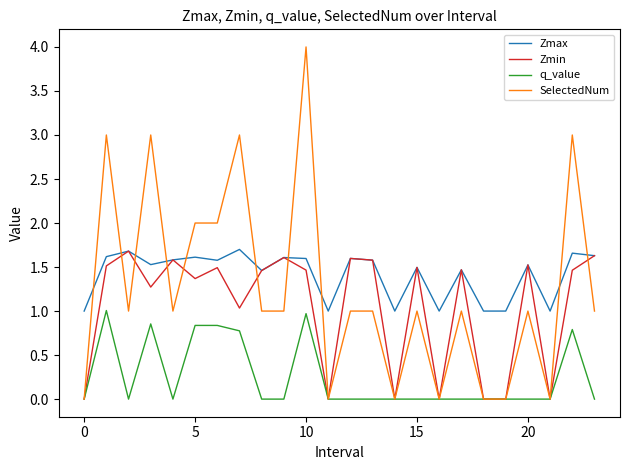

Which series has the largest range (max minus min)?

SelectedNum